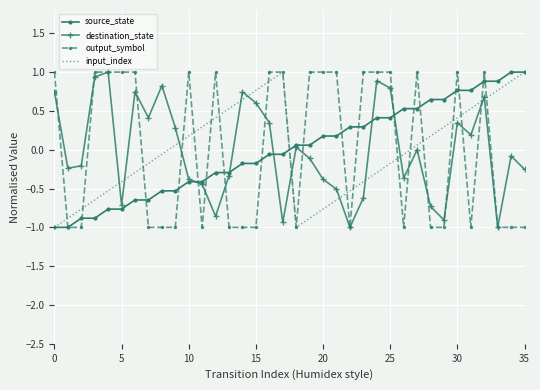

What is the minimum value for destination_state?

-1.0